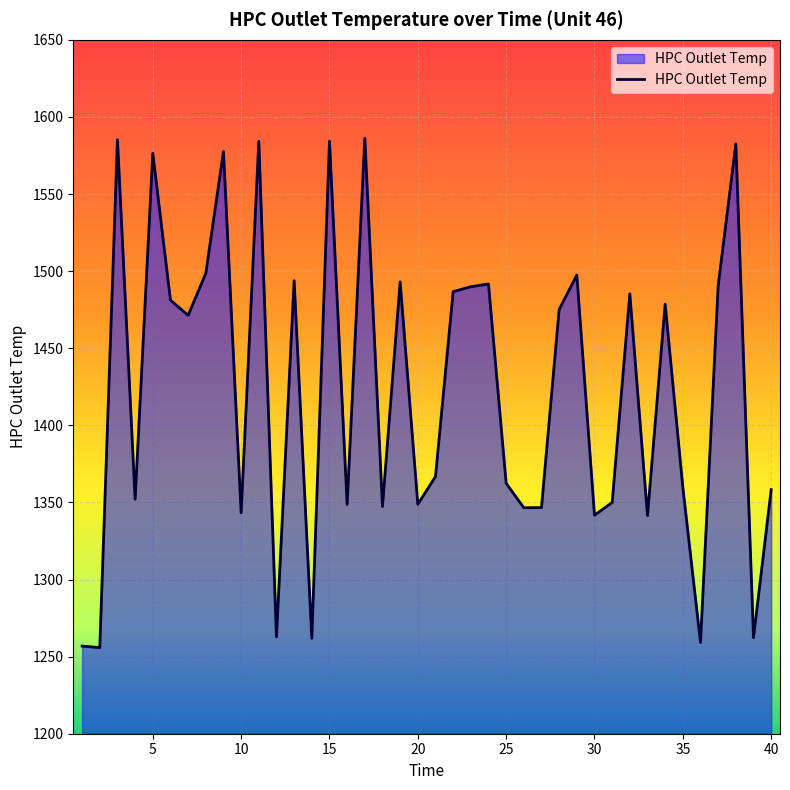

What is the smallest value displayed?

1255.8